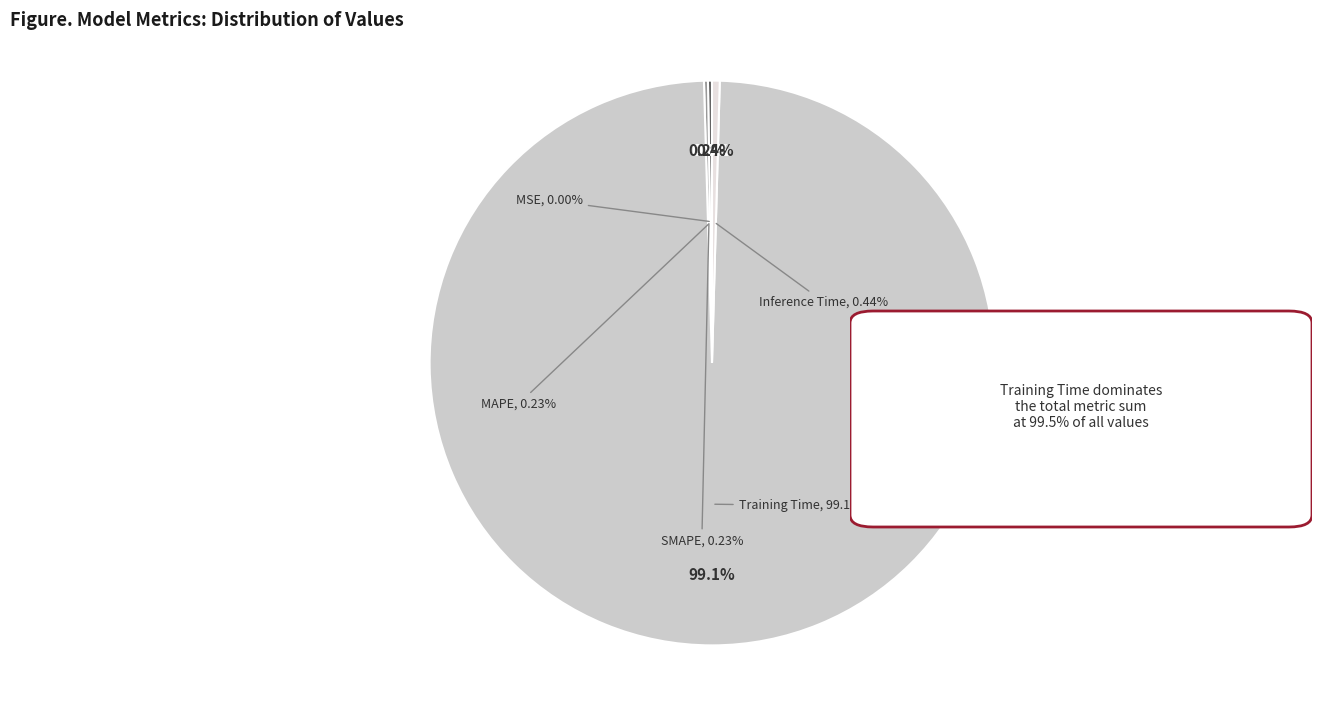

Which category accounts for the majority?

Training Time